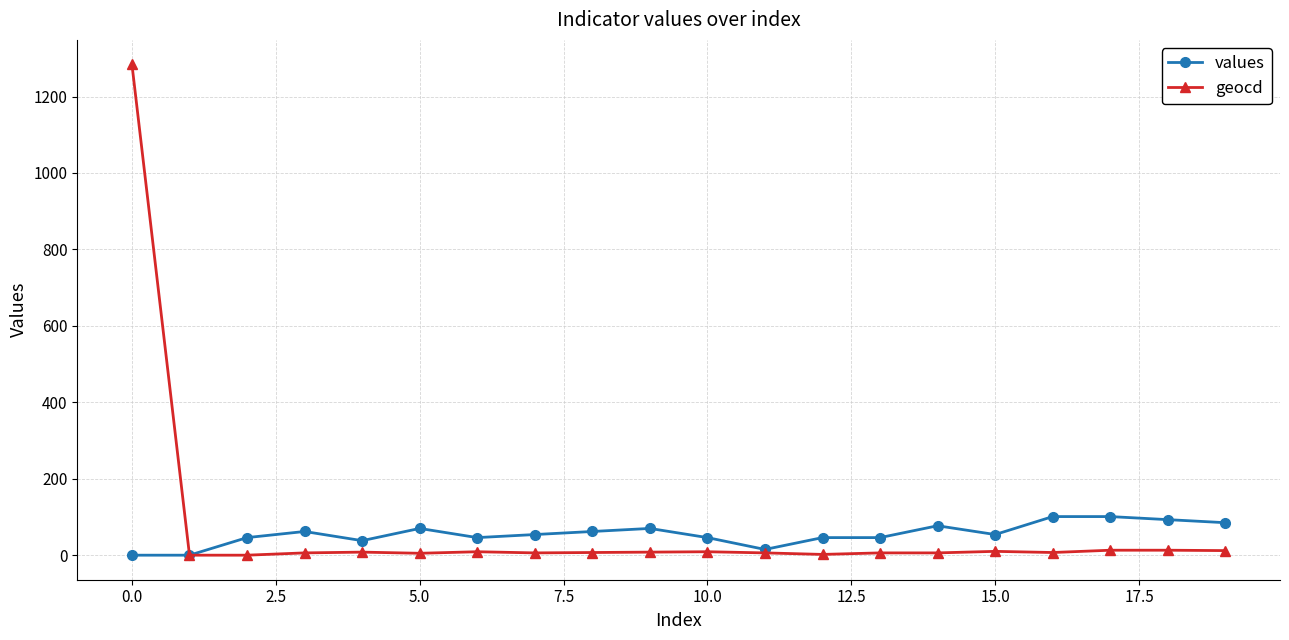

Which series has the largest range (max minus min)?

geocd